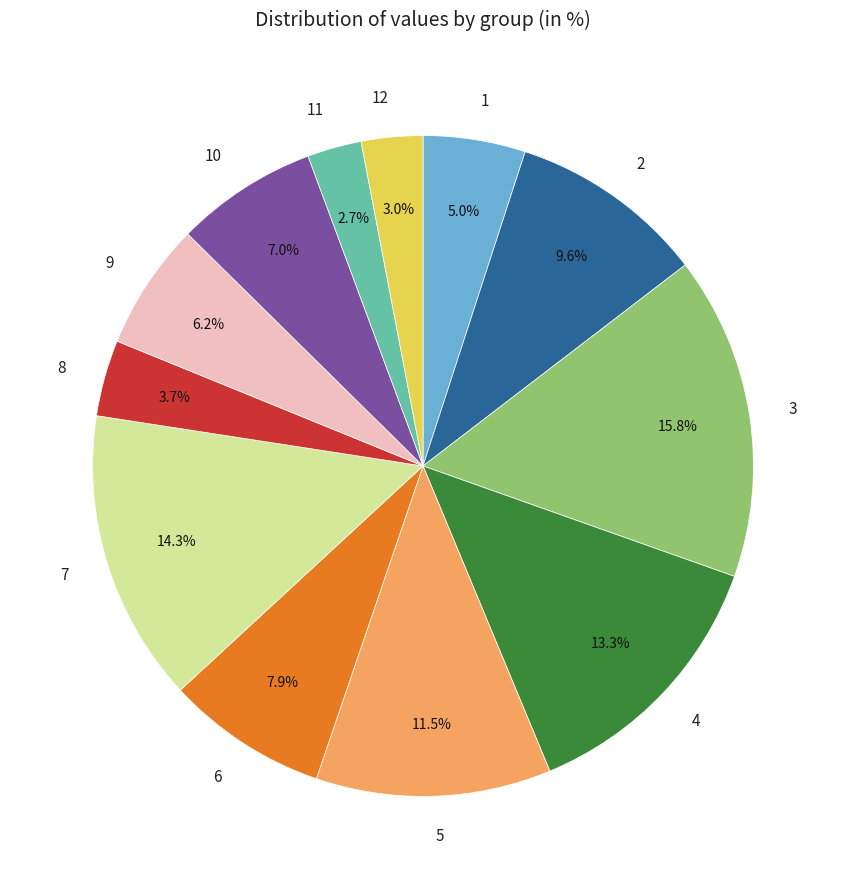

Which has a higher value, 12 or 6?

6